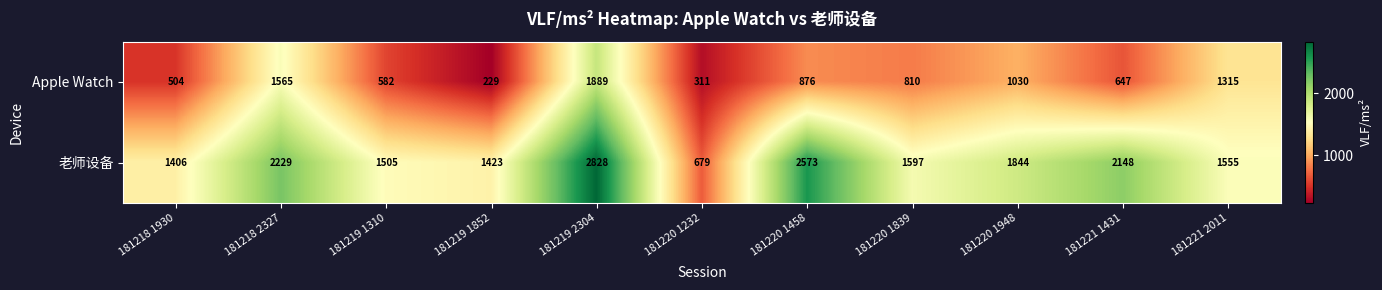

Where does the Apple Watch series first go above 810?

181218 2327